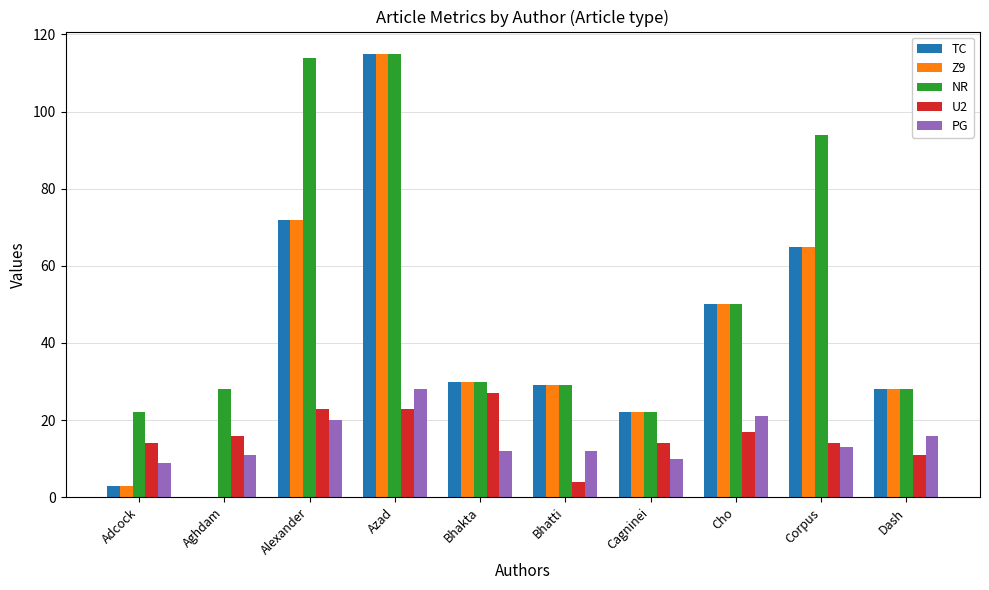

What is the sum of all PG values?

152